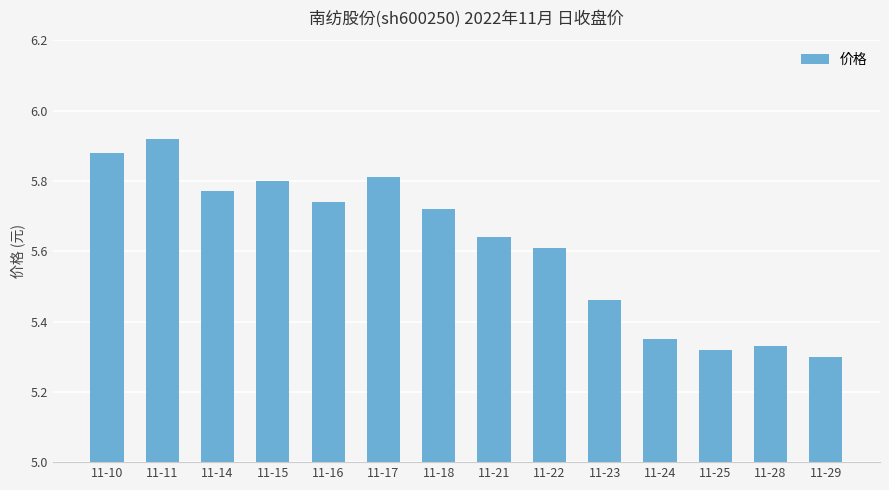

What is the sum of all values?

78.7